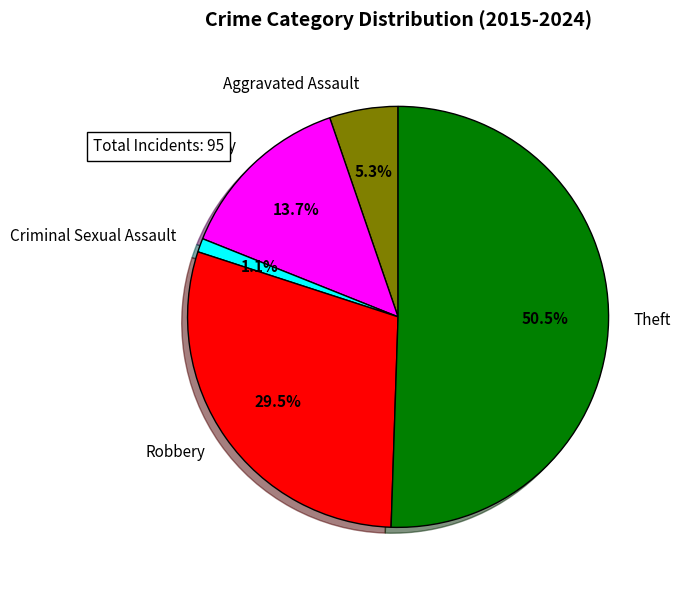

What percentage is NOT represented by Criminal Sexual Assault?

98.9%